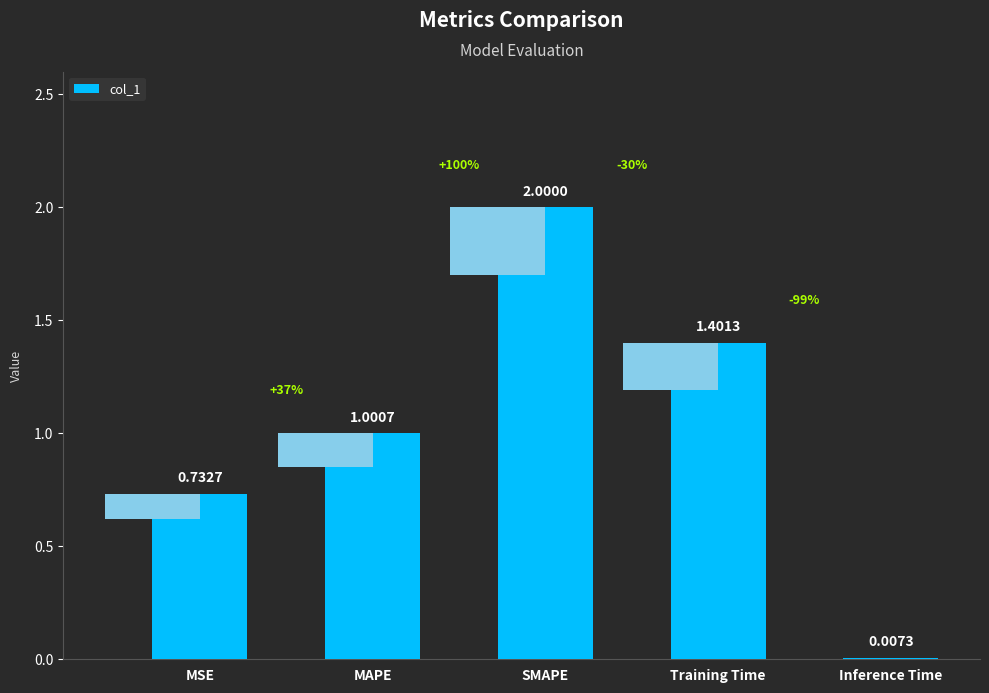

True or false: the data shows 1.2 at SMAPE.

False